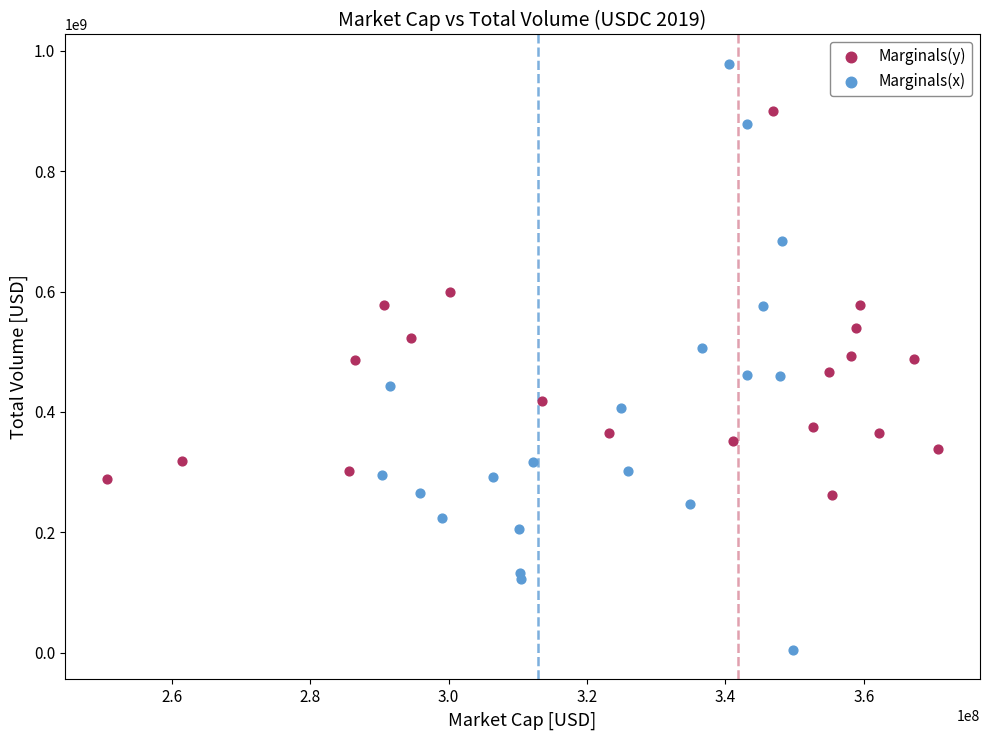

Which series contains the highest Y value?

Marginals(x)